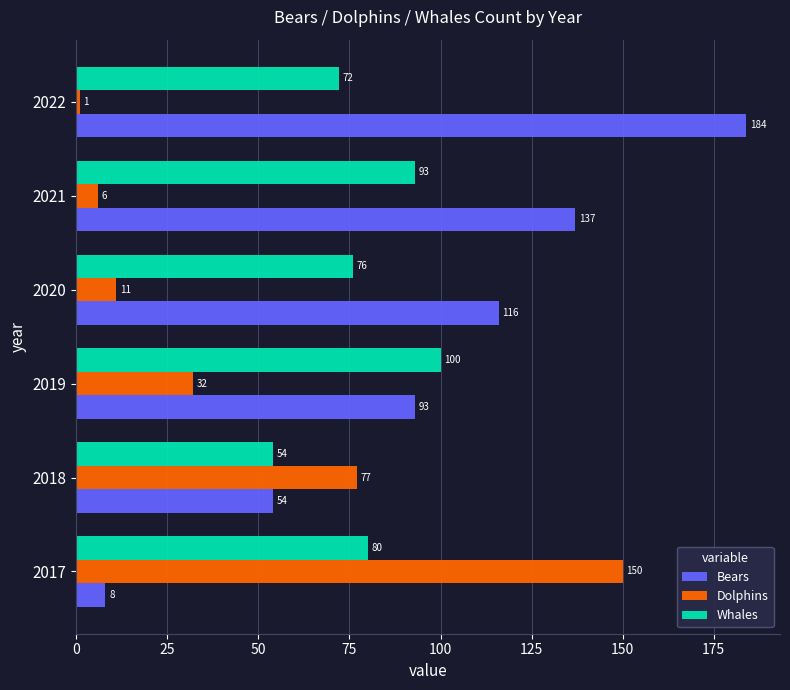

The value of Whales at 2021 is 93. True or false?

True